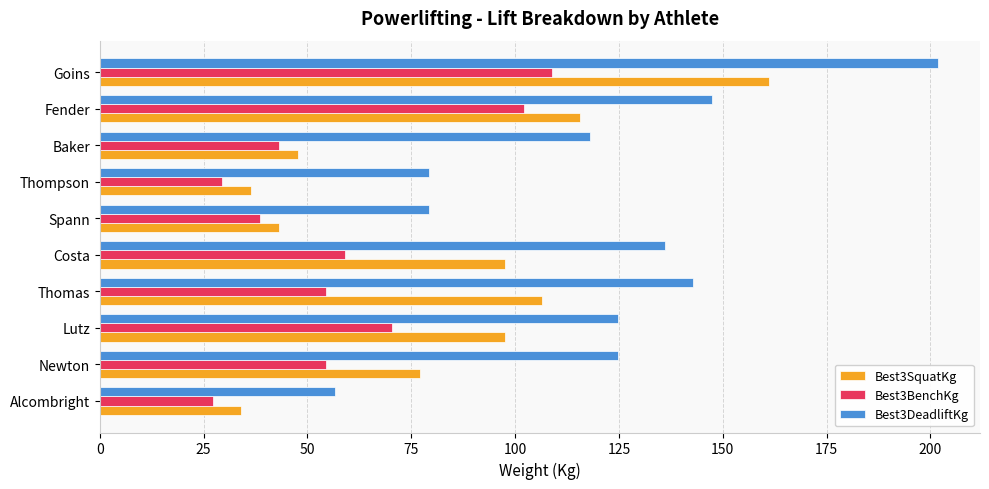

At which category is the sum across all series the highest?

Goins